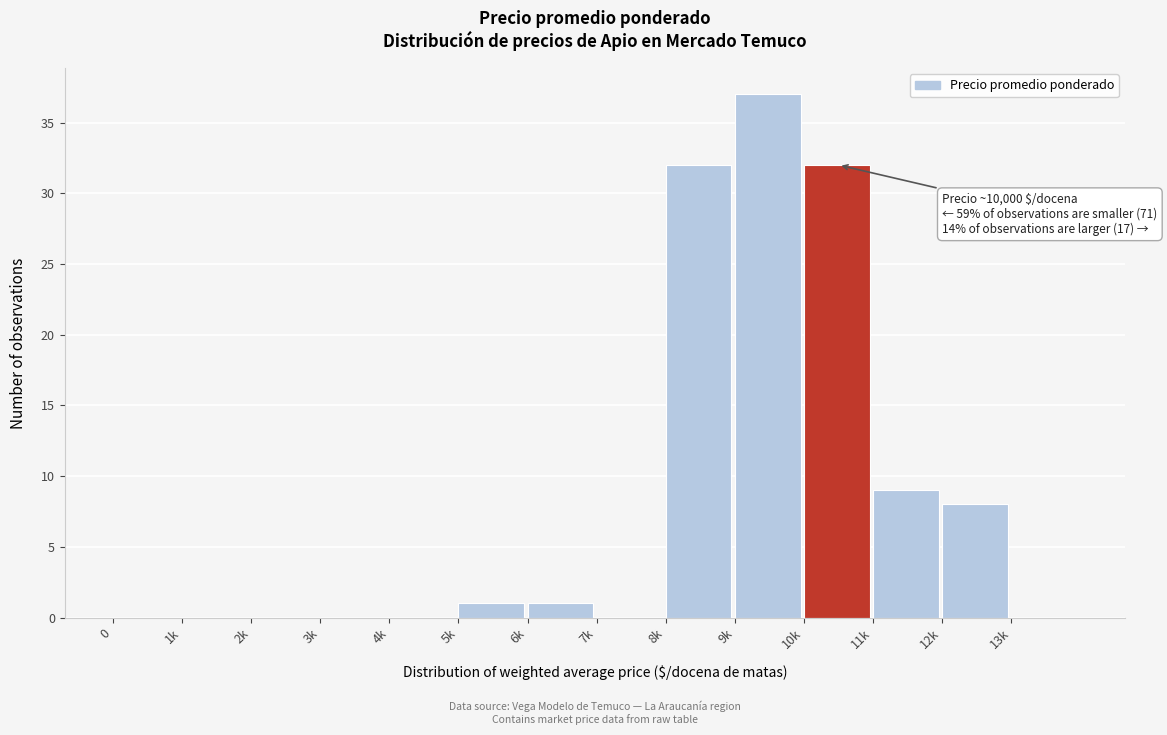

Reading right to left, extract all data points from this chart.

13k=0	12k=8	11k=9	10k=32	9k=37	8k=32	7k=0	6k=1	5k=1	4k=0	3k=0	2k=0	1k=0	0=0